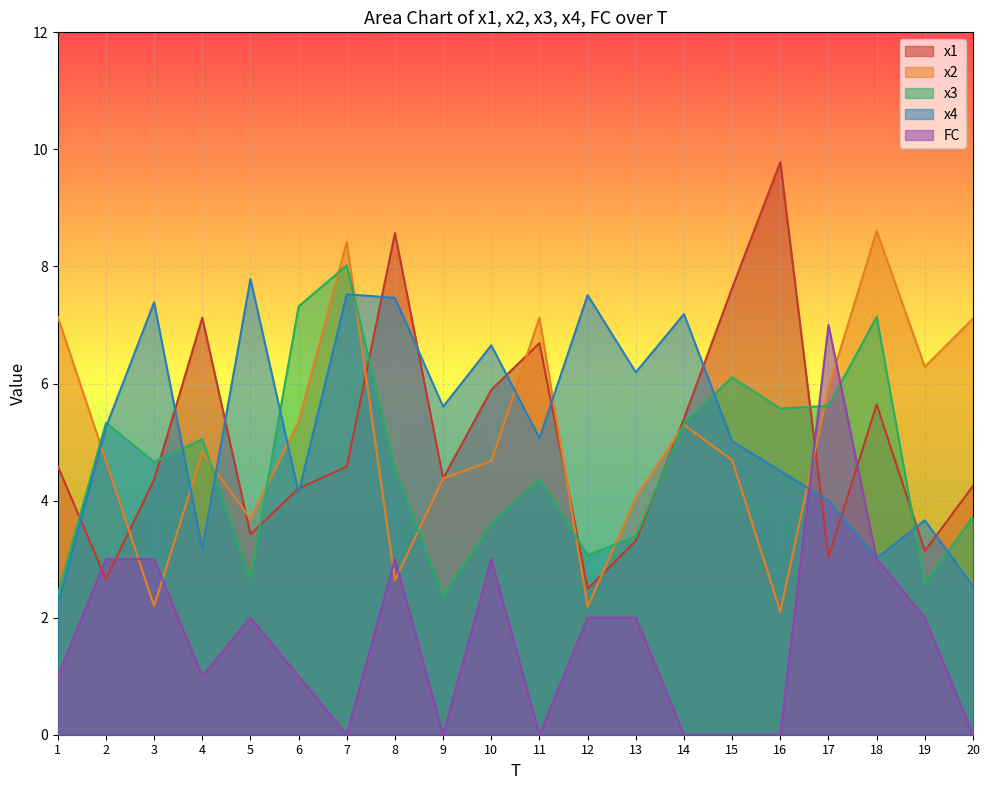

How many distinct data groups are displayed?

5